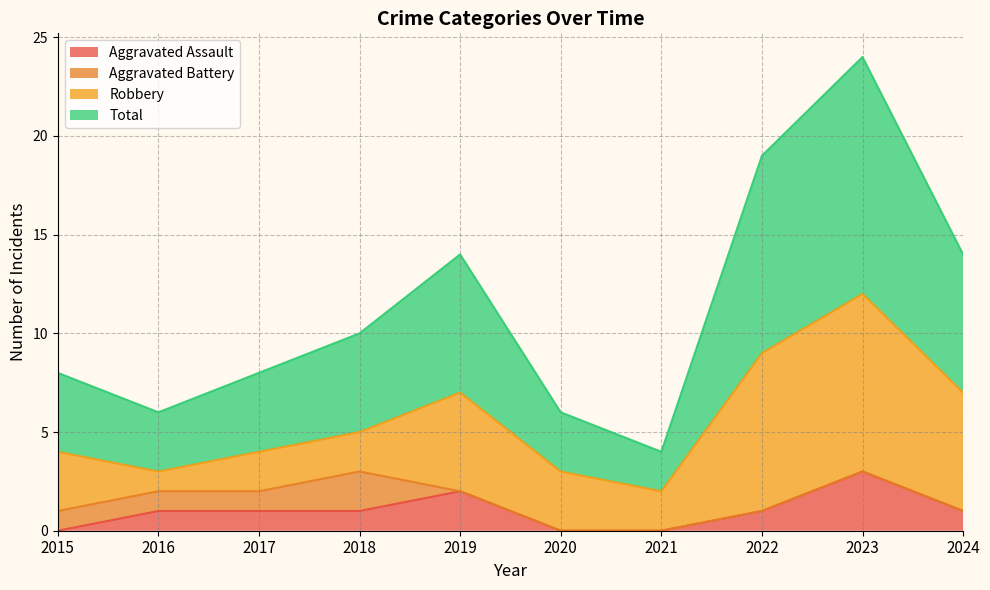

How many values in Aggravated Assault are above zero?

7